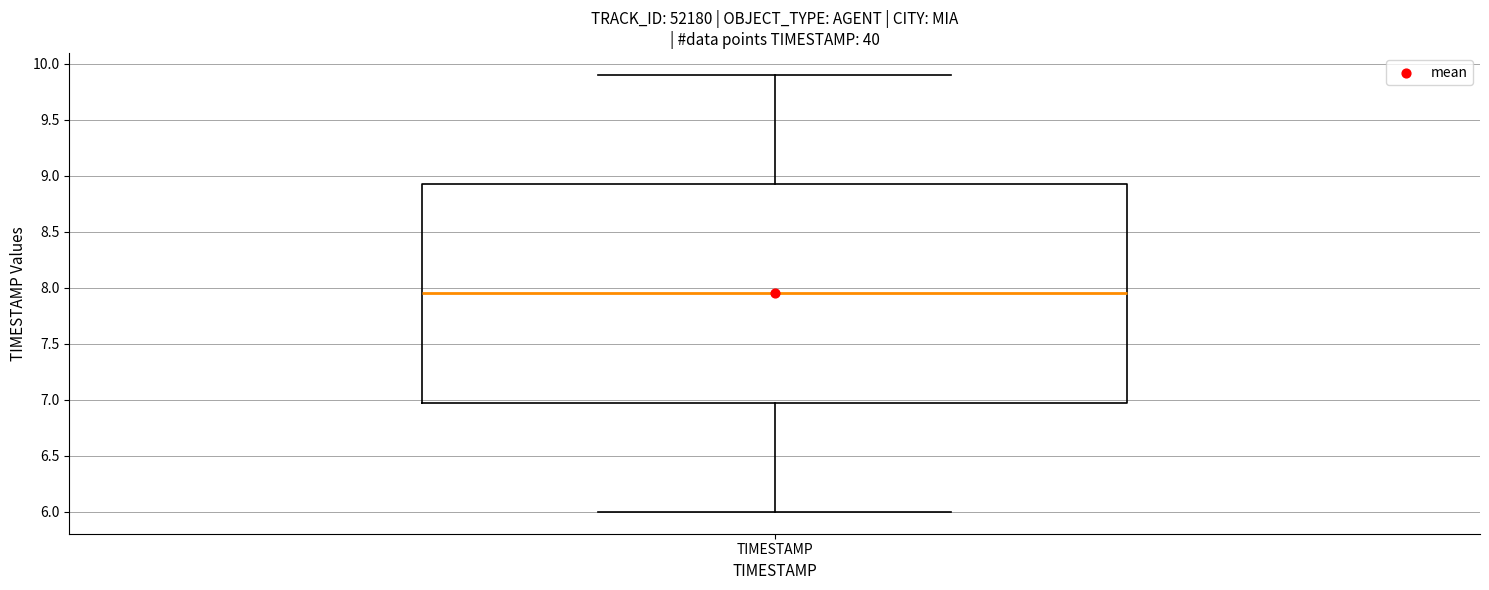

Transcribe this box plot: give where the median line is, the range the box spans, and where the two whiskers end, as read against the y-axis. The values are not printed on the chart, so give them approximately, as read against the axis.

median 7.95, box 7.00 to 8.95, whiskers 6.00 to 9.90